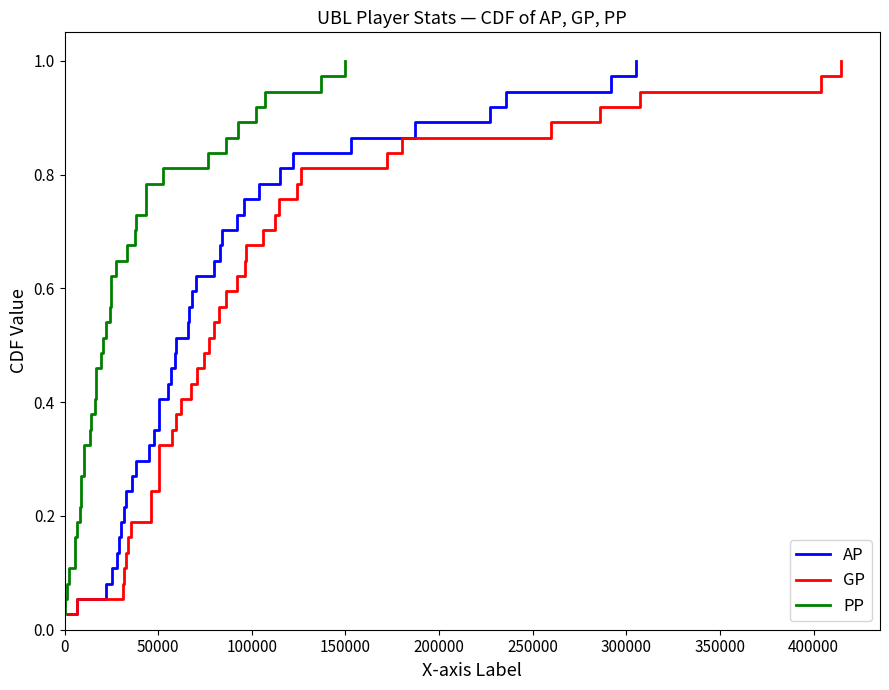

What are all the series names shown in the legend?

AP, GP, PP